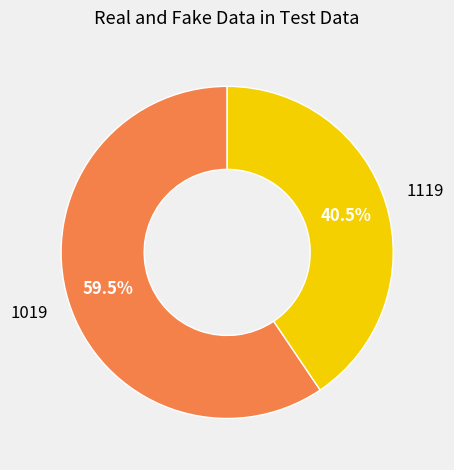

Is there a majority slice in this chart?

Yes